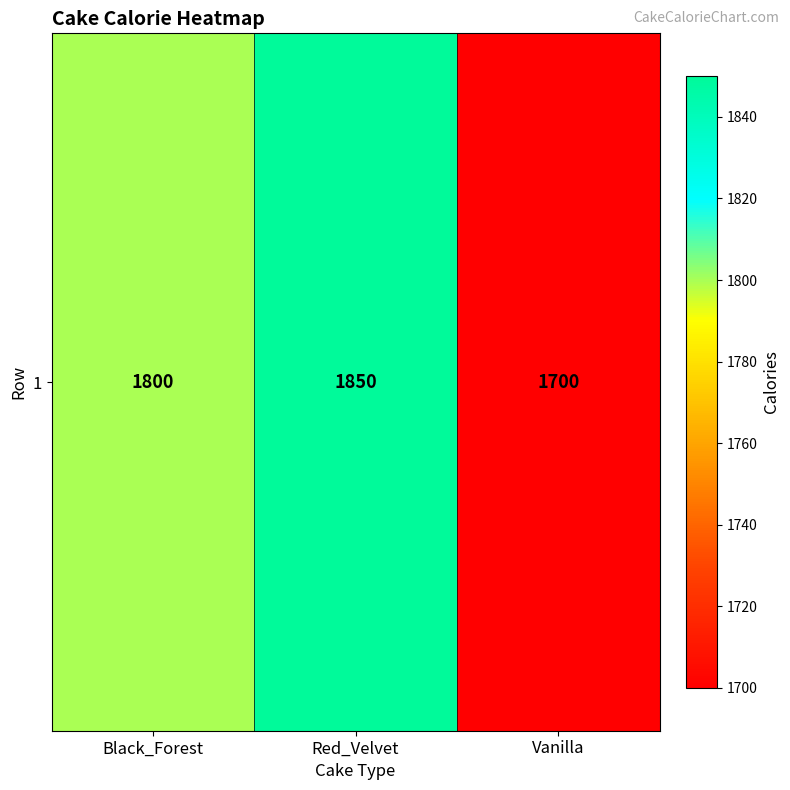

Count the number of values greater than 1800.

1